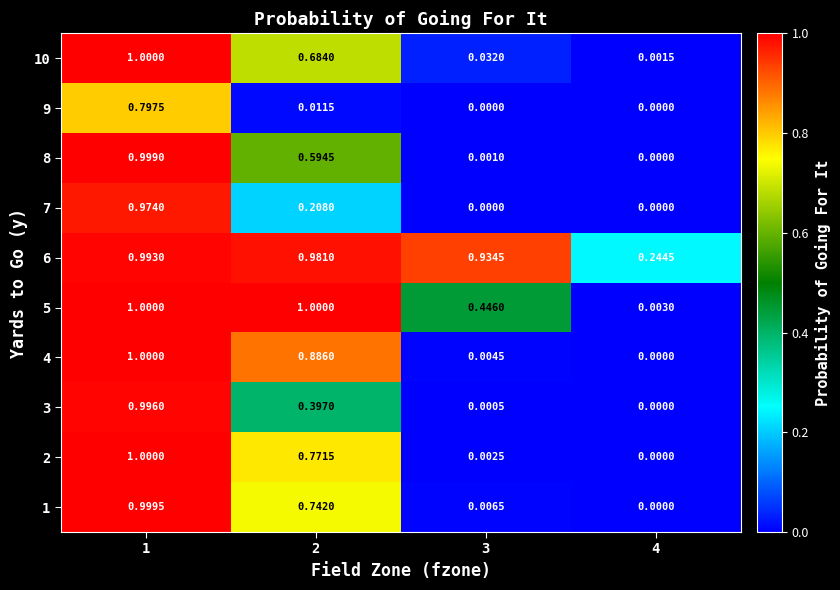

How many data points does each series have?

4